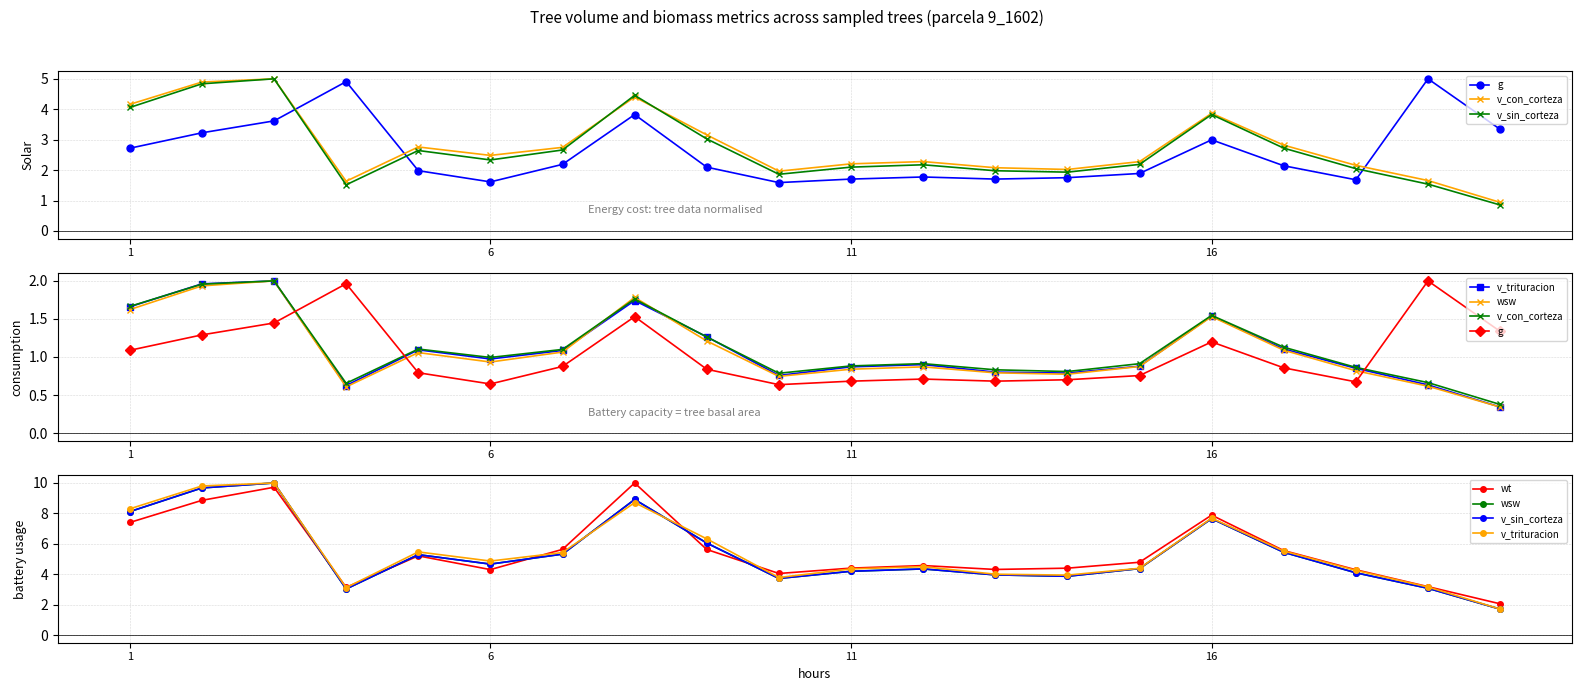

Rank the series at 19 from lowest to highest value.

v_con_corteza, g, v_sin_corteza, wsw, v_trituracion, wt